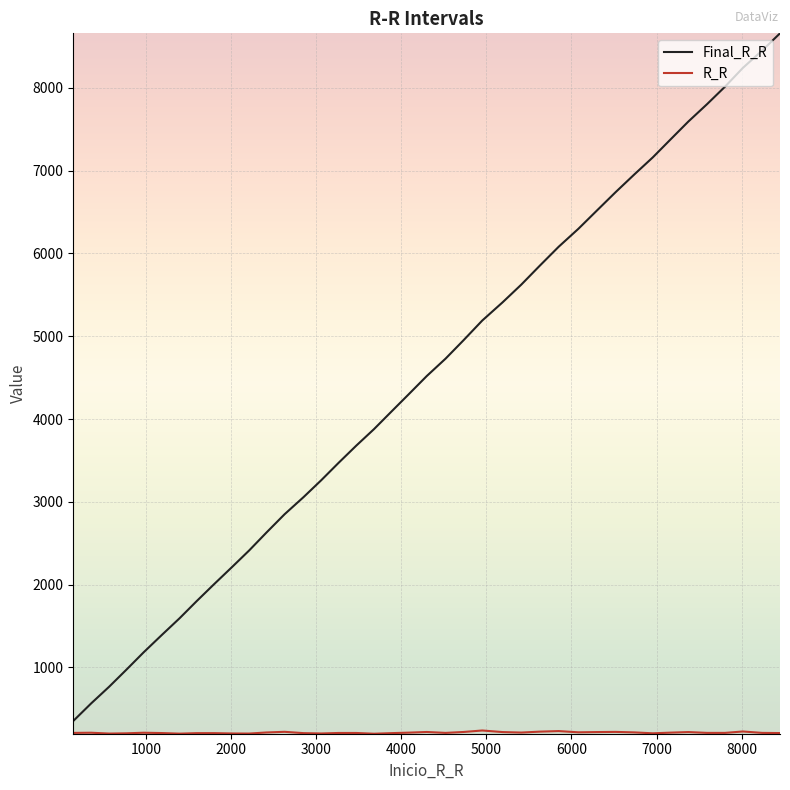

What is the minimum value shown in the chart?

200